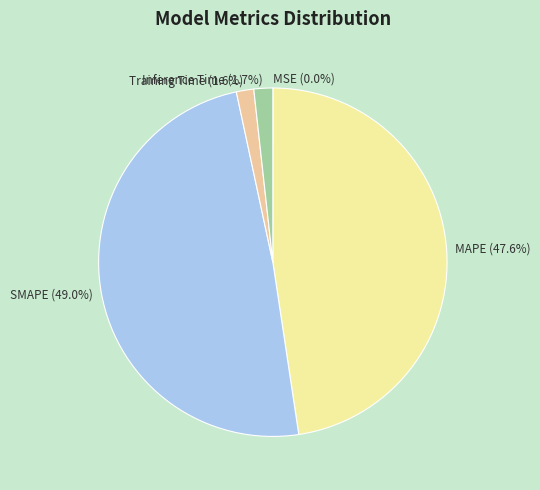

Is SMAPE (49.0%) the majority of the pie?

No